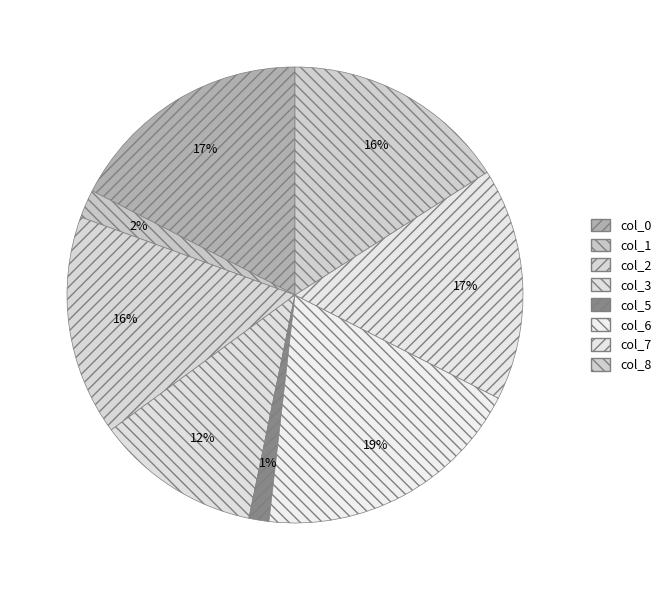

Which has a higher value, col_0 or col_8?

col_0